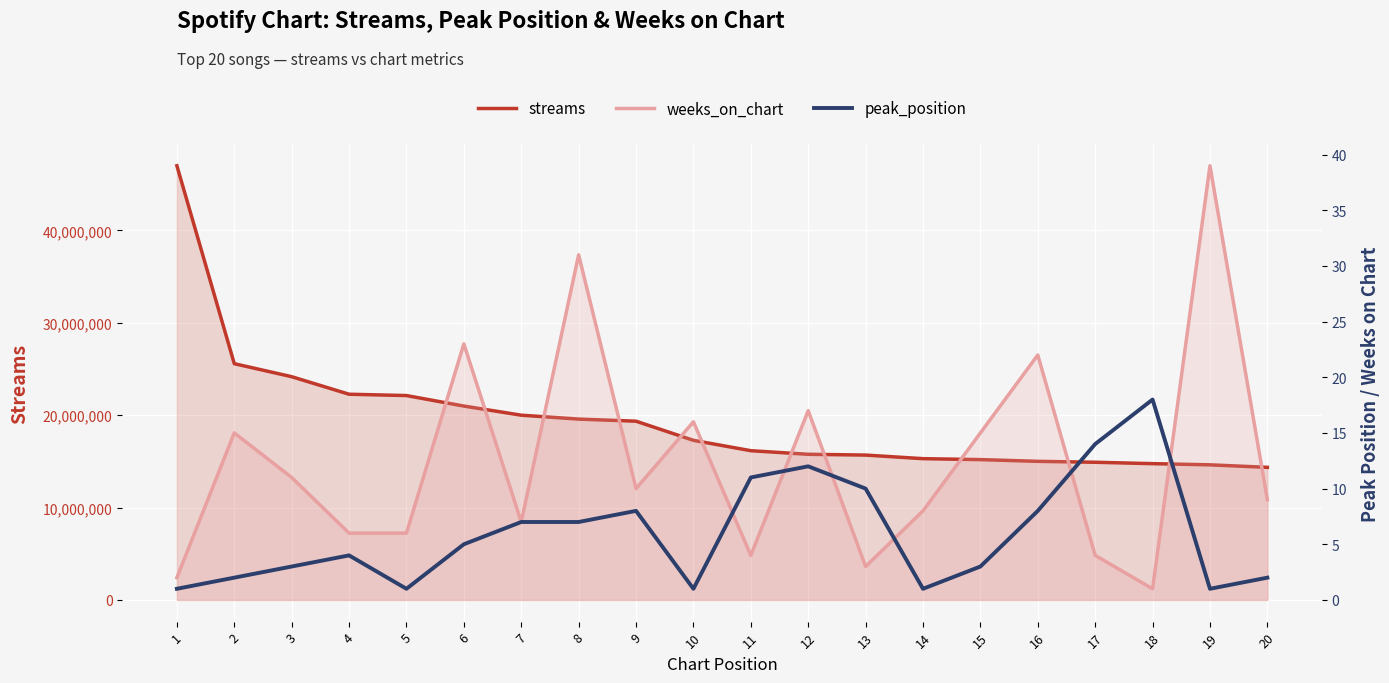

How many data points in weeks_on_chart are above 10?

9